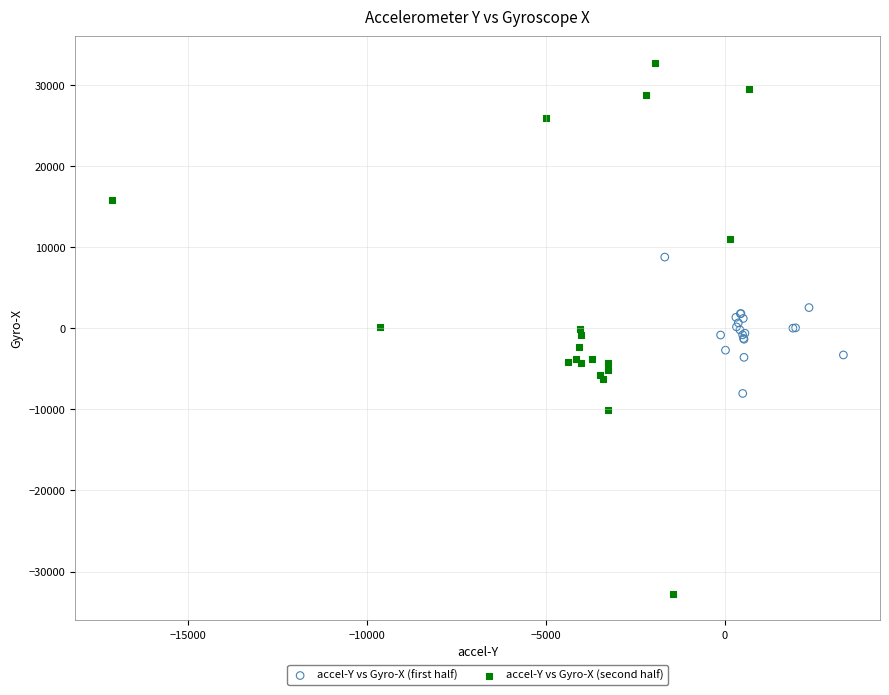

Which series has the largest Y range (max minus min)?

accel-Y vs Gyro-X (second half)